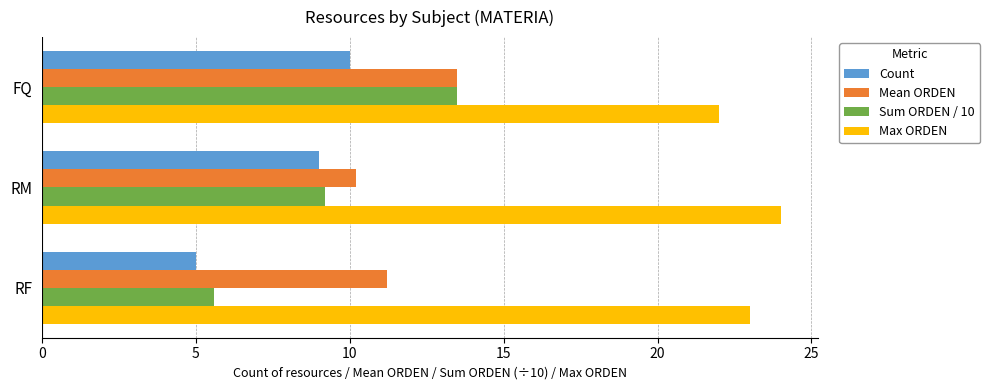

At how many categories does at least one series exceed 17?

3